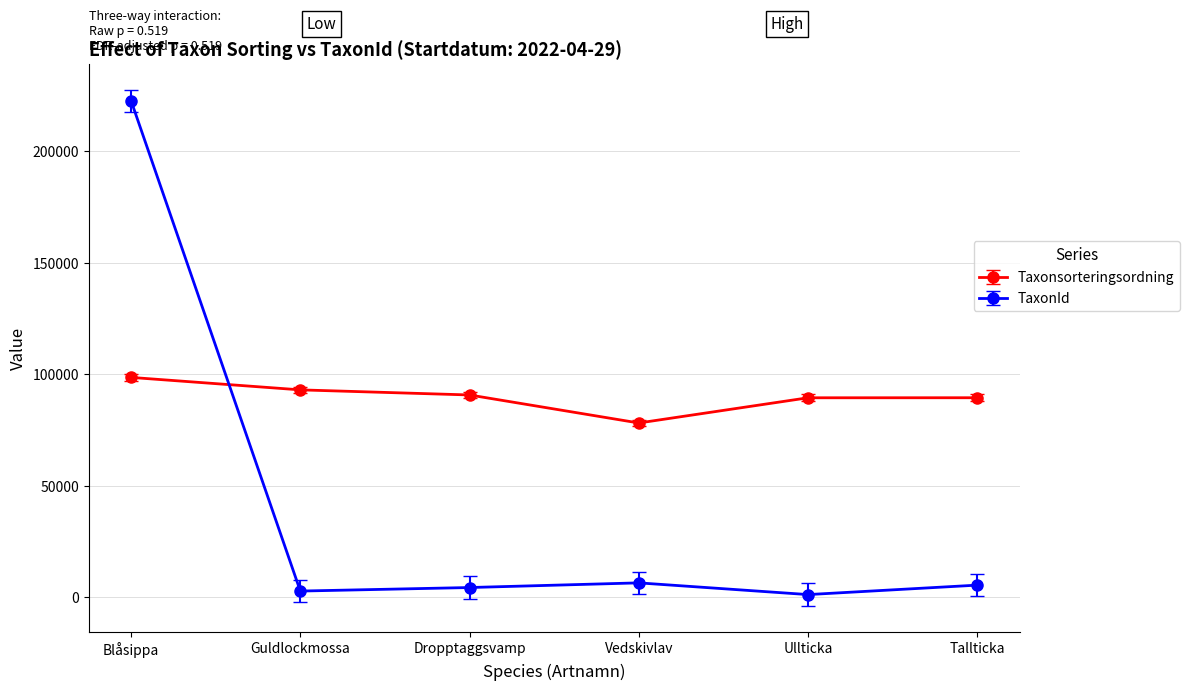

Which series has the largest range (max minus min)?

TaxonId